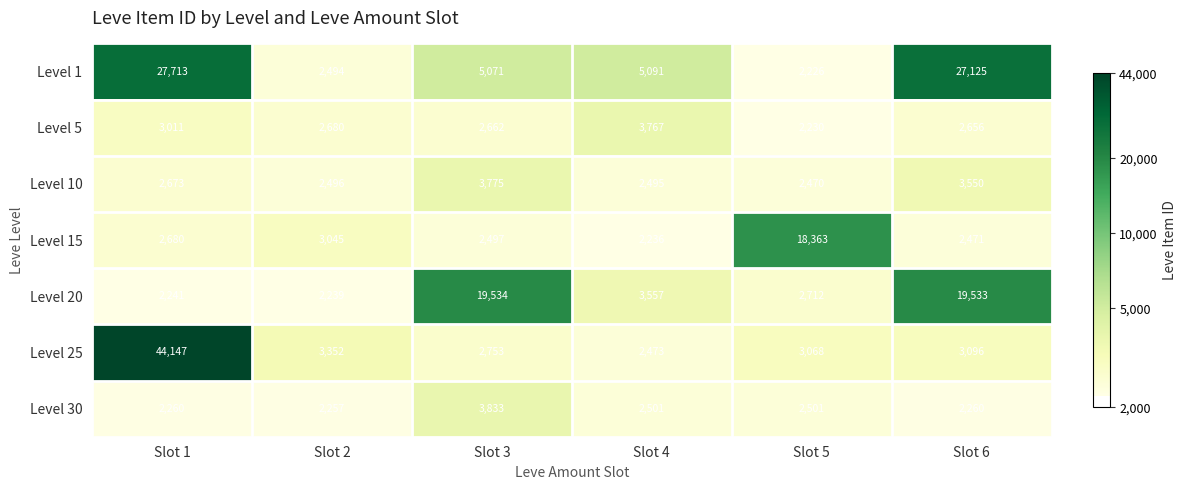

What is the maximum value for Level 10?

3775